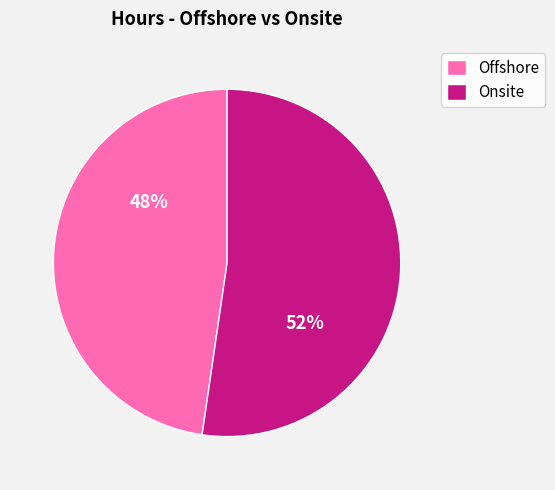

Do Onsite and Offshore together represent more than half of the pie?

Yes